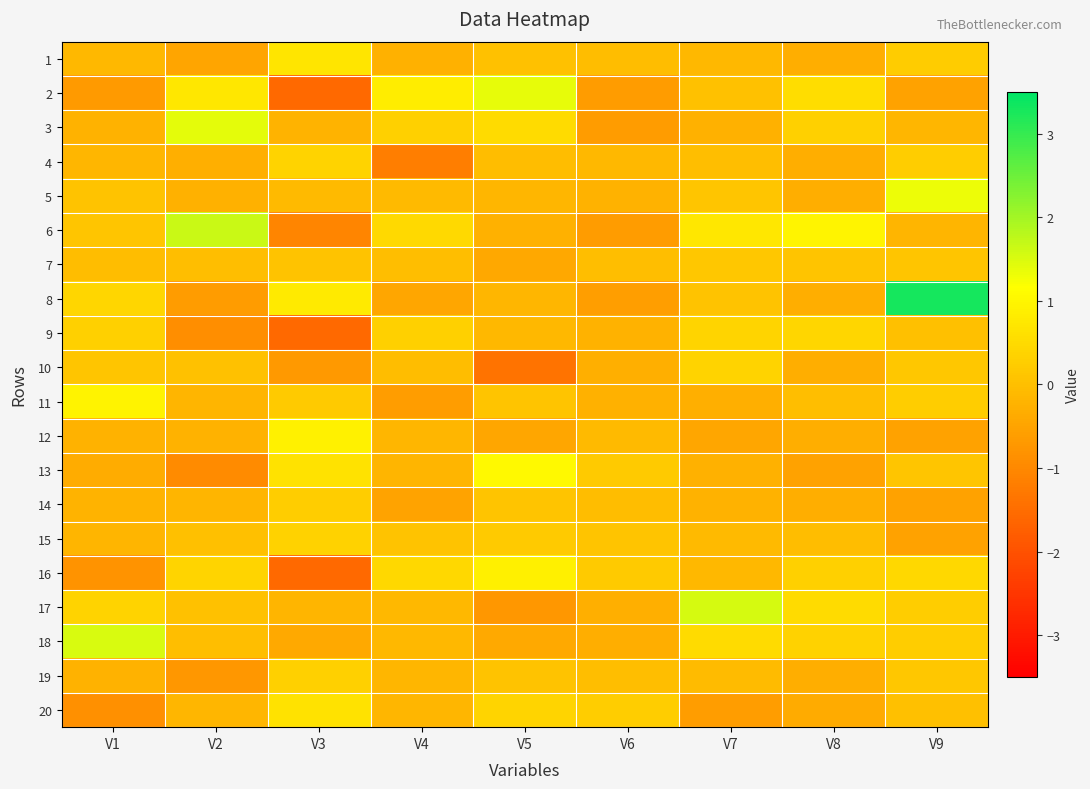

List the series in order of their peak value, highest first.

8, 6, 17, 18, 3, 2, 5, 13, 11, 12, 16, 1, 20, 9, 4, 10, 15, 19, 14, 7